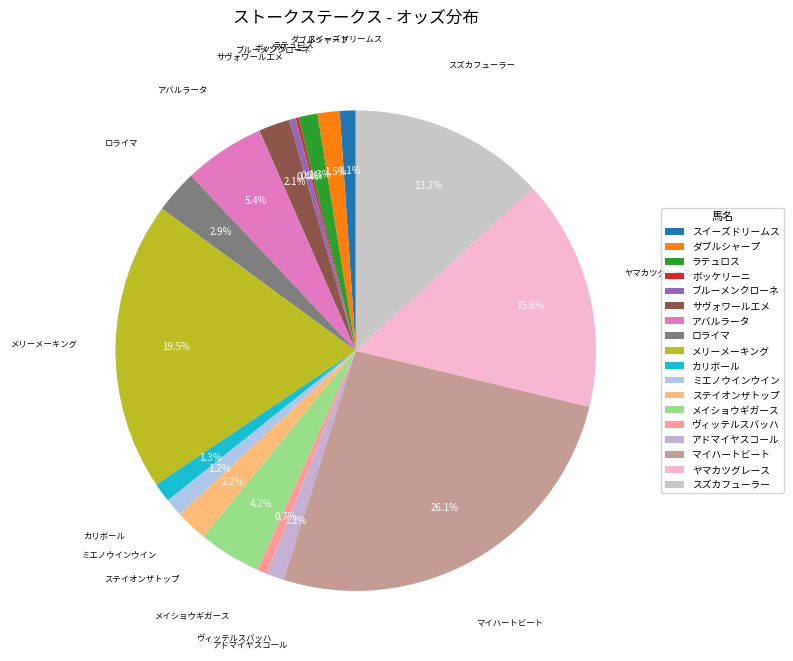

How much of the chart is everything except ロライマ?

97.1%